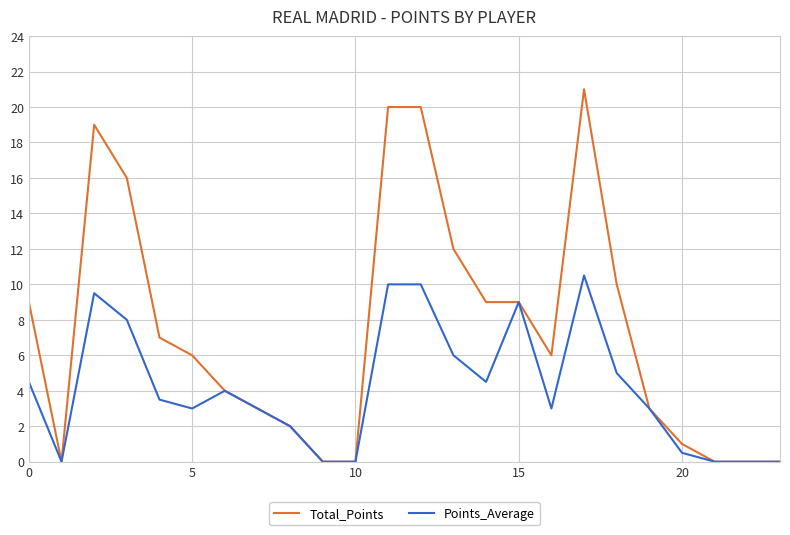

Reading right to left, extract all data points from this chart.

Total_Points: 0.0	0.0	0.0	1.0	3.0	10.0	21.0	6.0	9.0	9.0	12.0	20.0	20.0	0.0	0.0	2.0	3.0	4.0	6.0	7.0	16.0	19.0	0.0	9.0
Points_Average: 0.0	0.0	0.0	0.5	3.0	5.0	10.5	3.0	9.0	4.5	6.0	10.0	10.0	0.0	0.0	2.0	3.0	4.0	3.0	3.5	8.0	9.5	0.0	4.5